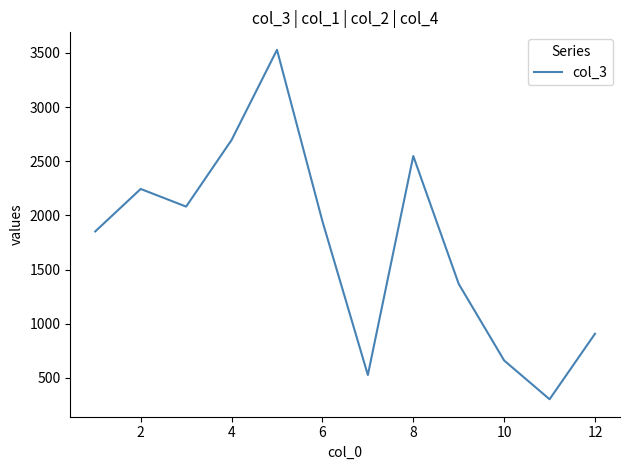

Reading right to left, extract all data points from this chart.

907	302	660	1367	2548	526	1946	3529	2696	2081	2244	1852